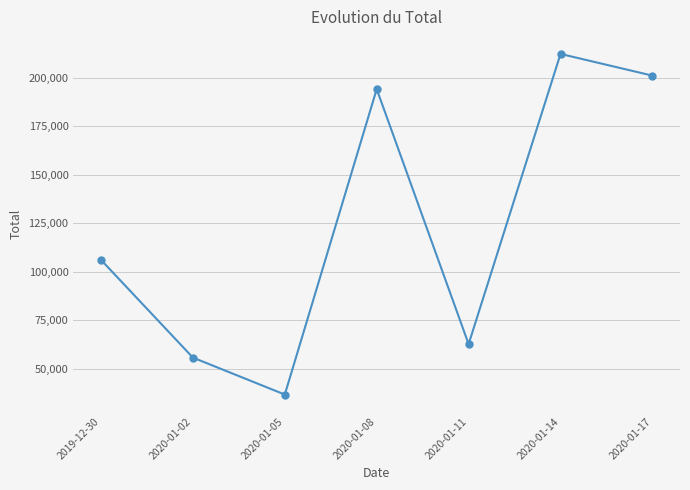

At which category does the data reach its first local valley?

2020-01-05